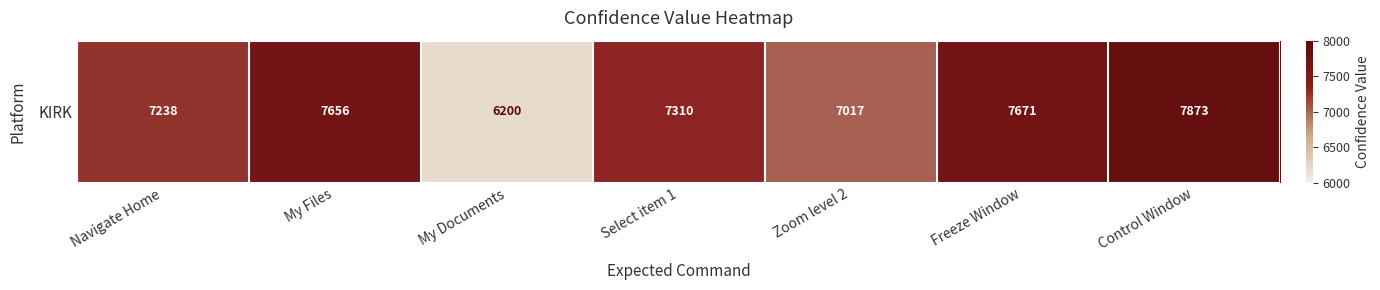

What is the average value?

7281